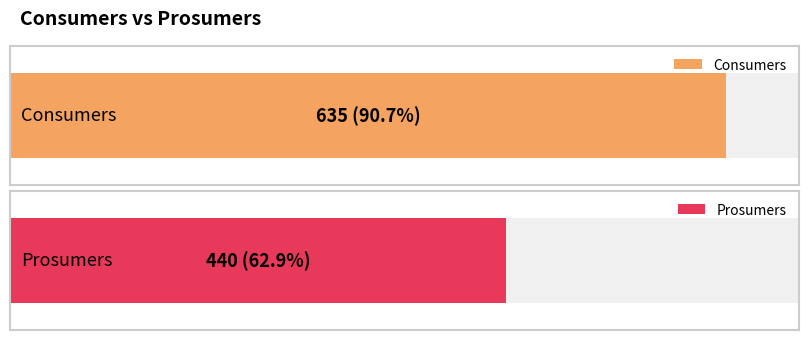

Is it true that Consumers equals 850 at 9?

False